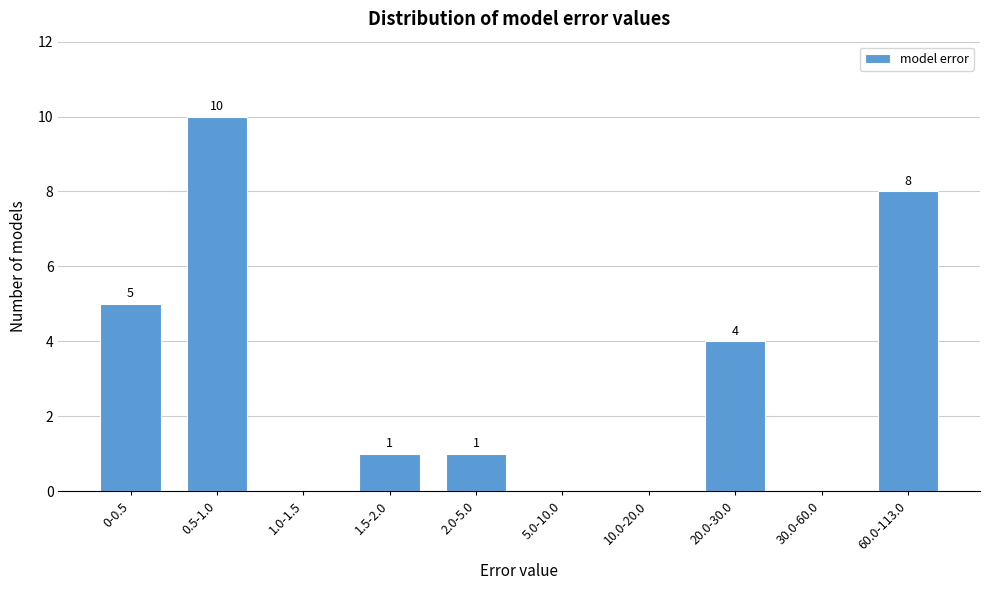

Reading left to right, extract all data points from this chart.

0-0.5=5	0.5-1.0=10	1.0-1.5=0	1.5-2.0=1	2.0-5.0=1	5.0-10.0=0	10.0-20.0=0	20.0-30.0=4	30.0-60.0=0	60.0-113.0=8